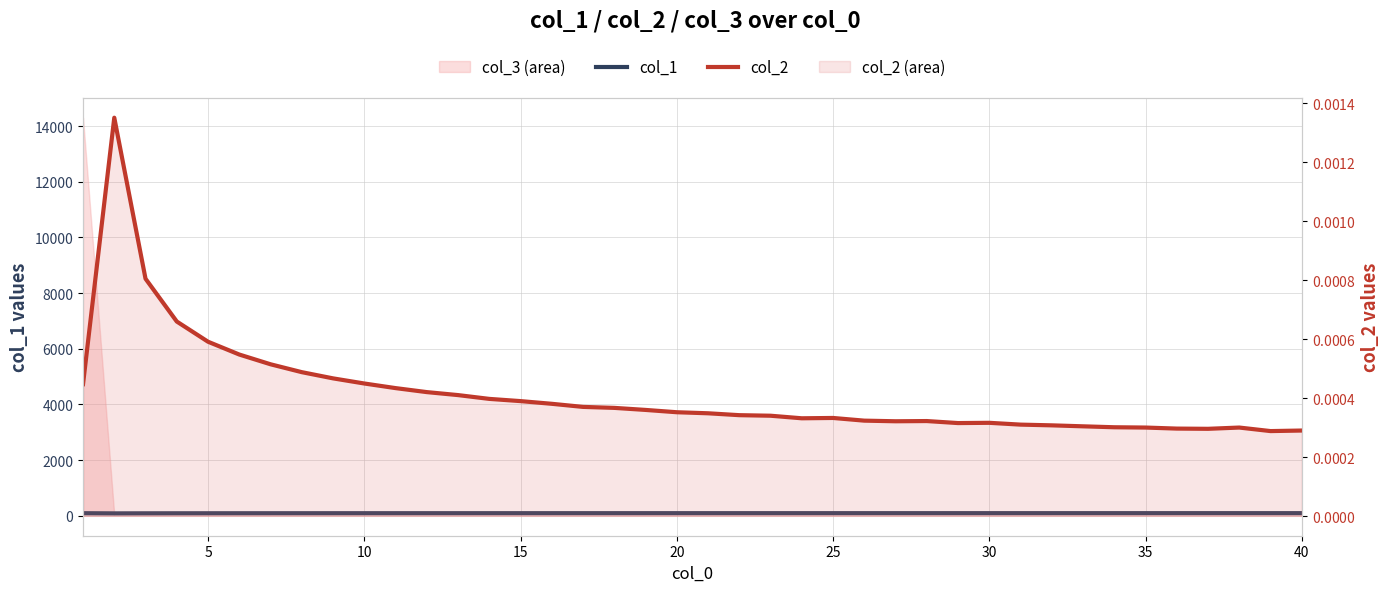

What is the difference between the maximum and minimum values in the col_1 series?

8.0